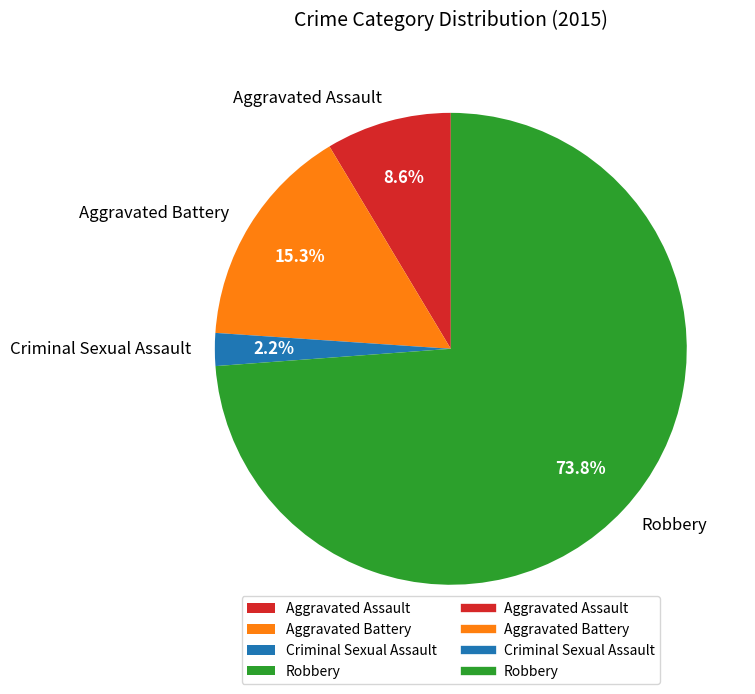

How much of the chart is everything except Aggravated Battery?

84.7%